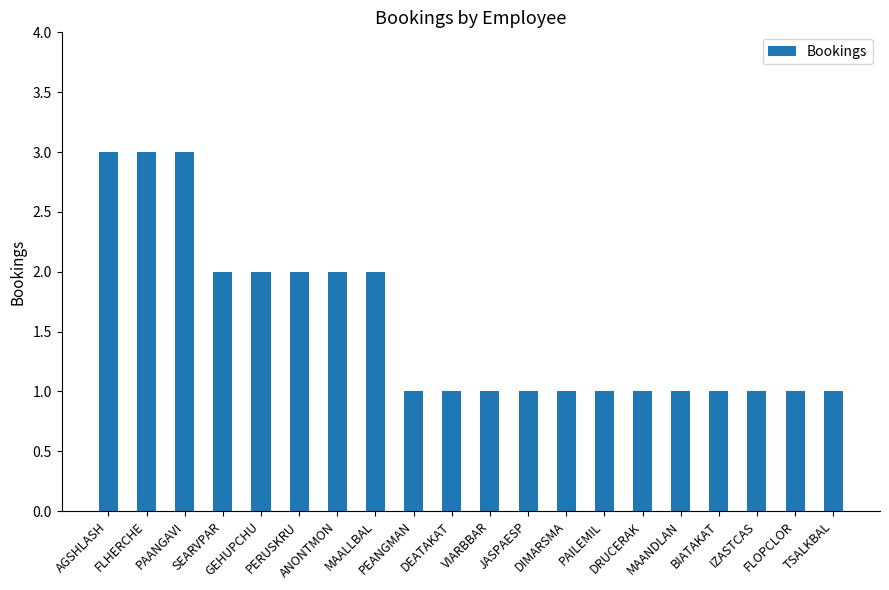

What position from the right is MAANDLAN?

5